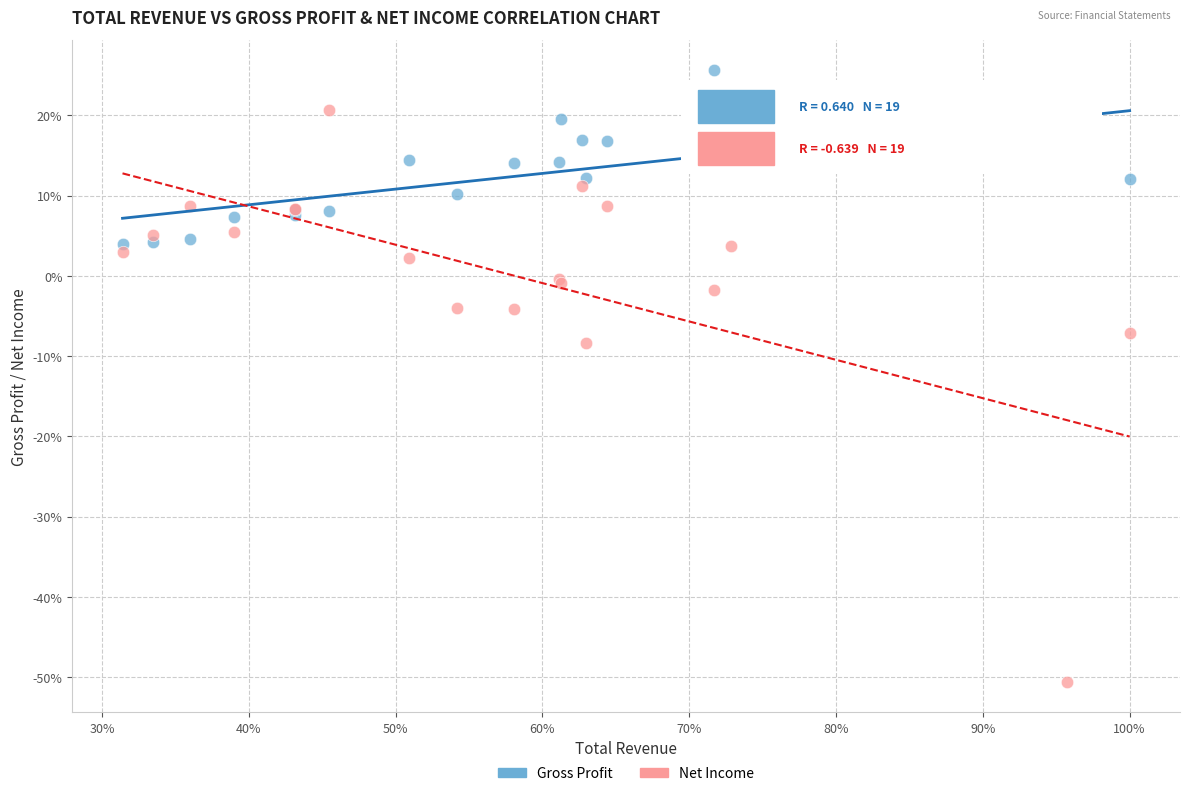

What are all the series names shown in the legend?

Gross Profit, Net Income